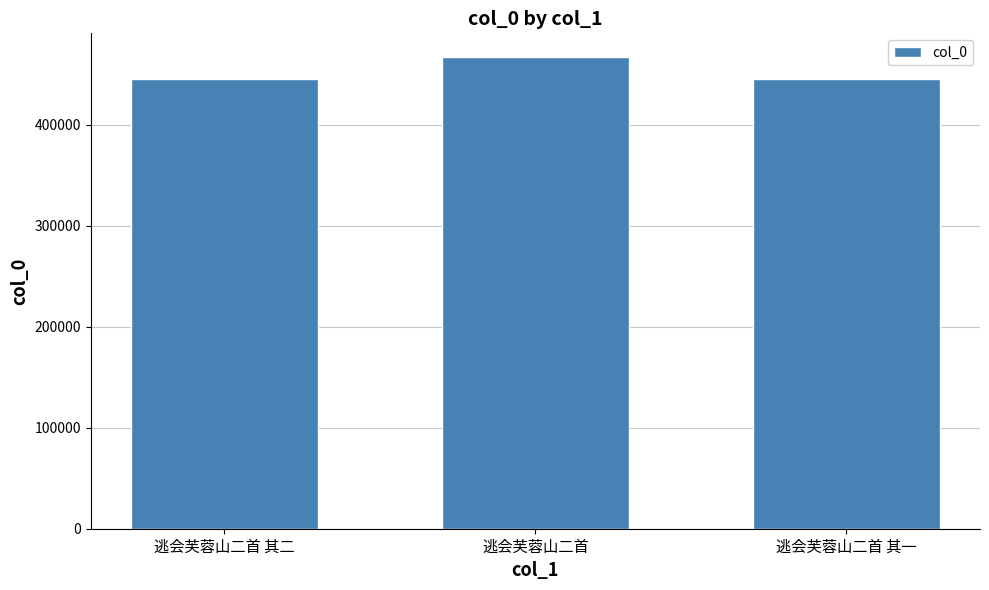

What is the sum of all values?

1357952